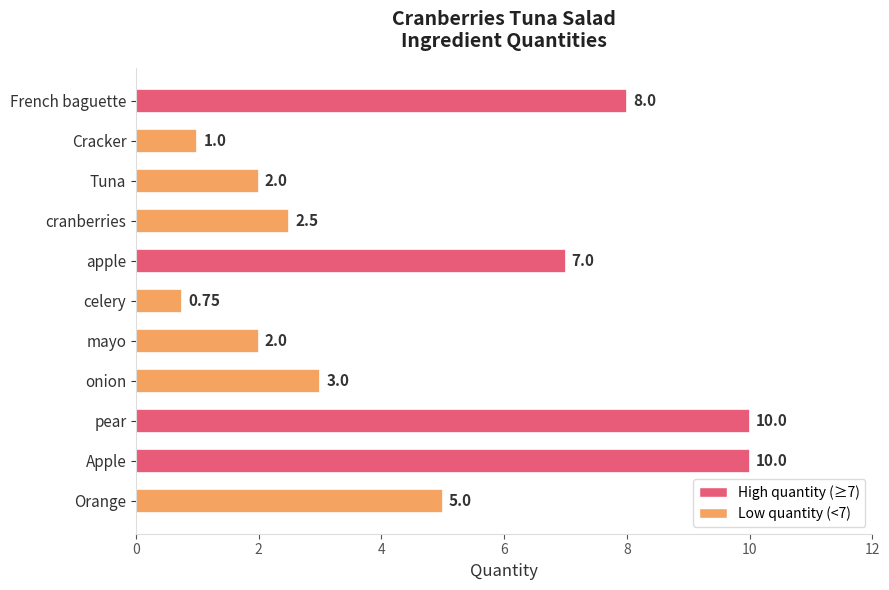

What is the change in value from mayo to pear?

+8.0